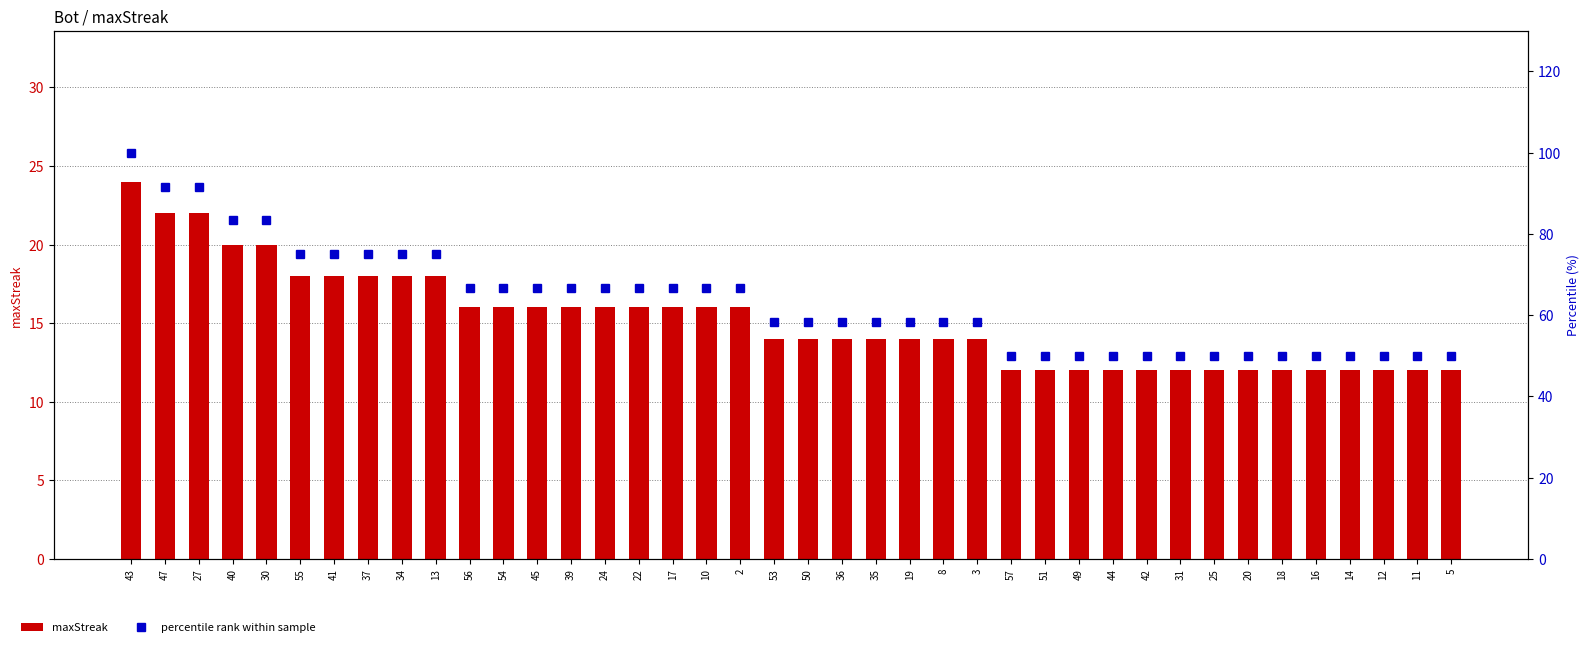

What is the minimum value for maxStreak?

12.0